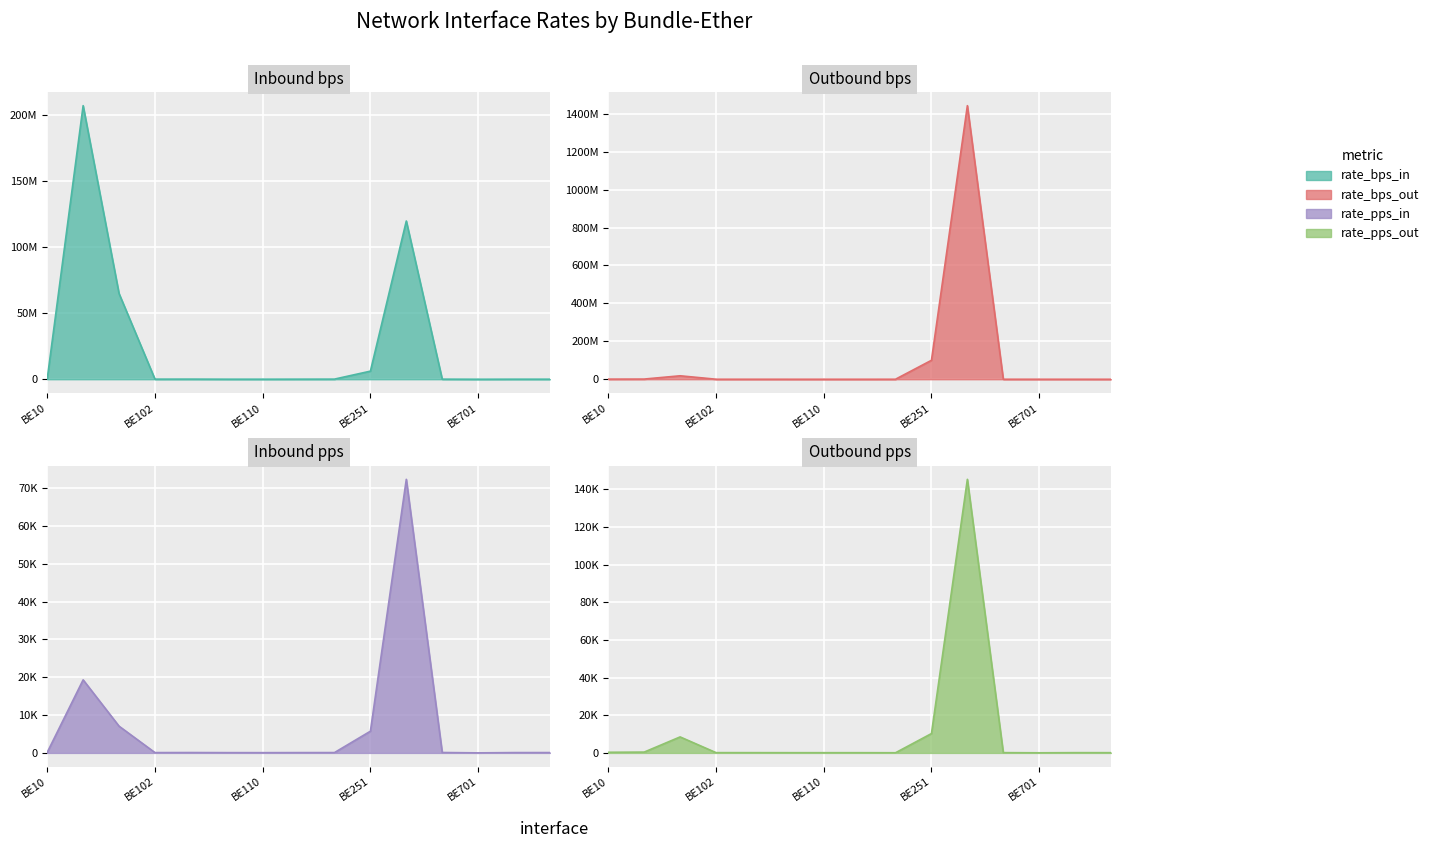

List the labels in order of rate_pps_in value, largest first.

Bundle-Ether253, Bundle-Ether31, Bundle-Ether32, Bundle-Ether251, Bundle-Ether10, Bundle-Ether700, Bundle-Ether105, Bundle-Ether704, Bundle-Ether116, Bundle-Ether703, Bundle-Ether102, Bundle-Ether111, Bundle-Ether109, Bundle-Ether110, Bundle-Ether701